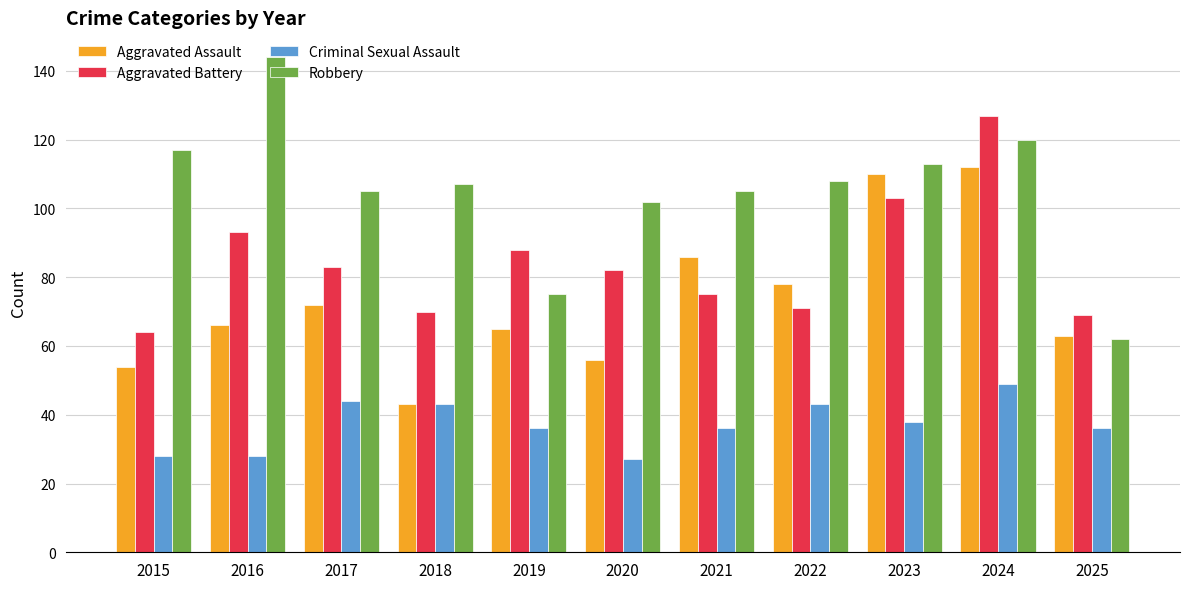

At which label does Aggravated Assault reach its minimum?

2018